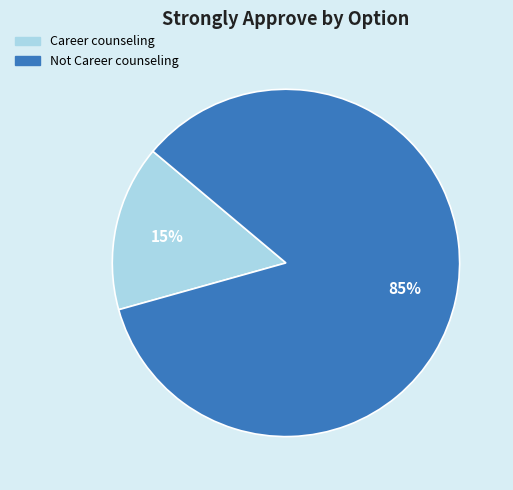

To the nearest percent, what percentage of the pie is Career counseling?

15%